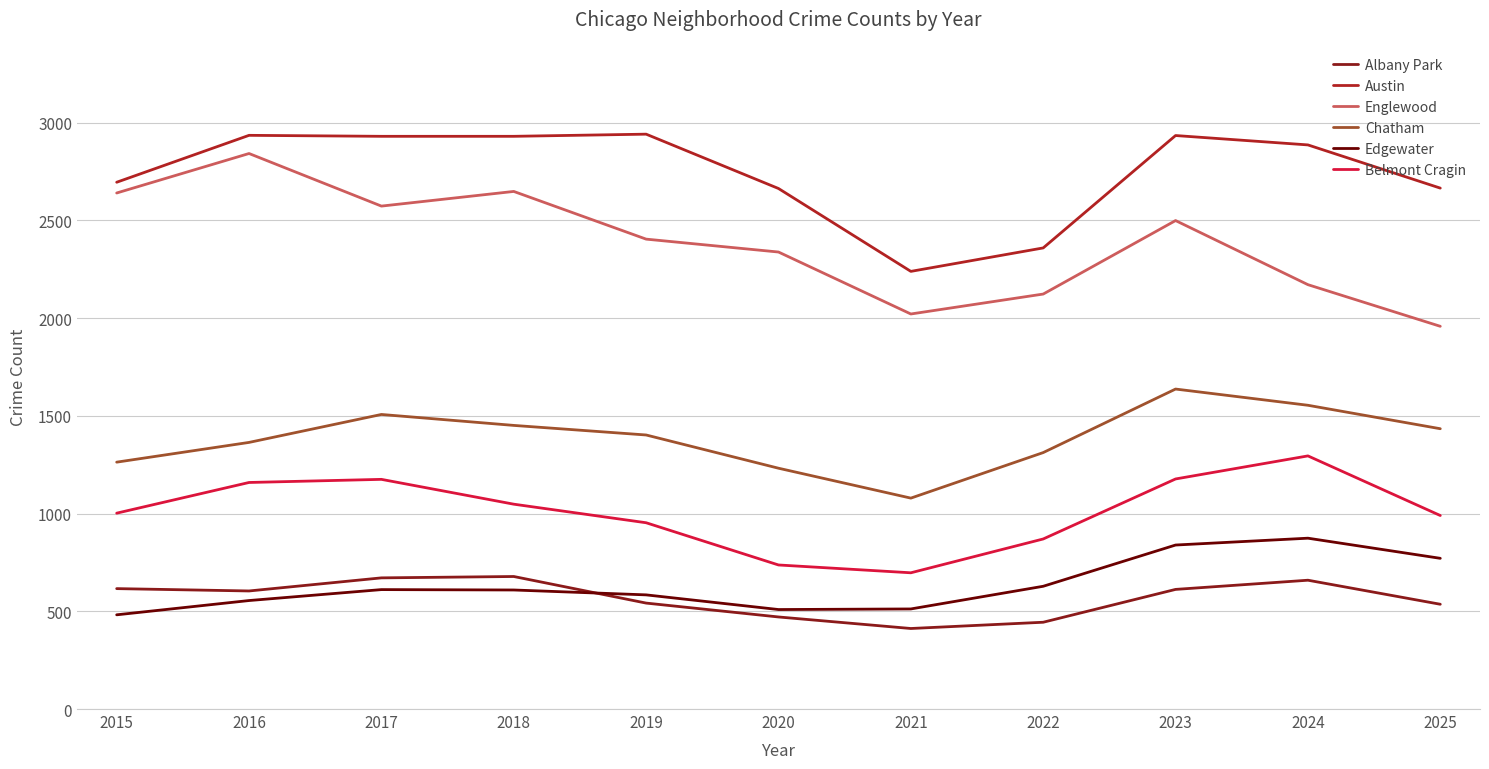

Which series has the largest total across all categories?

Austin